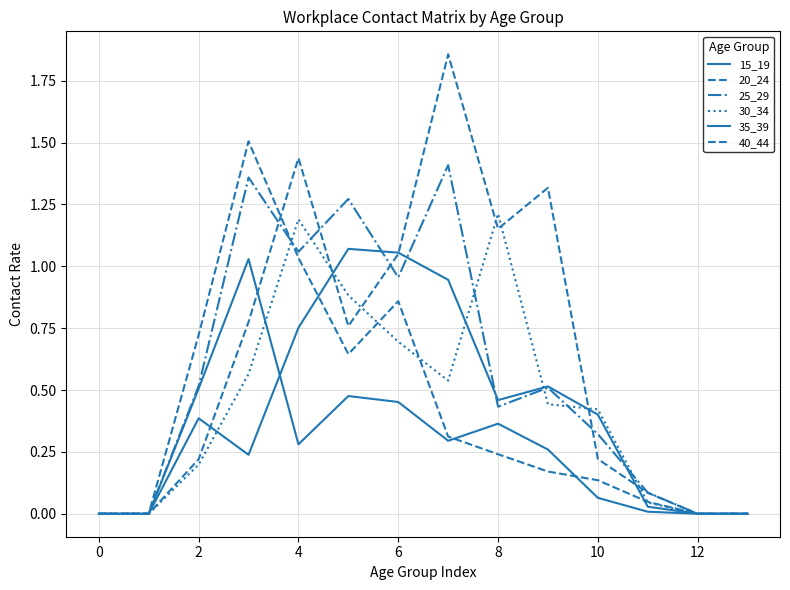

What is the sum of all 25_29 values?

7.9